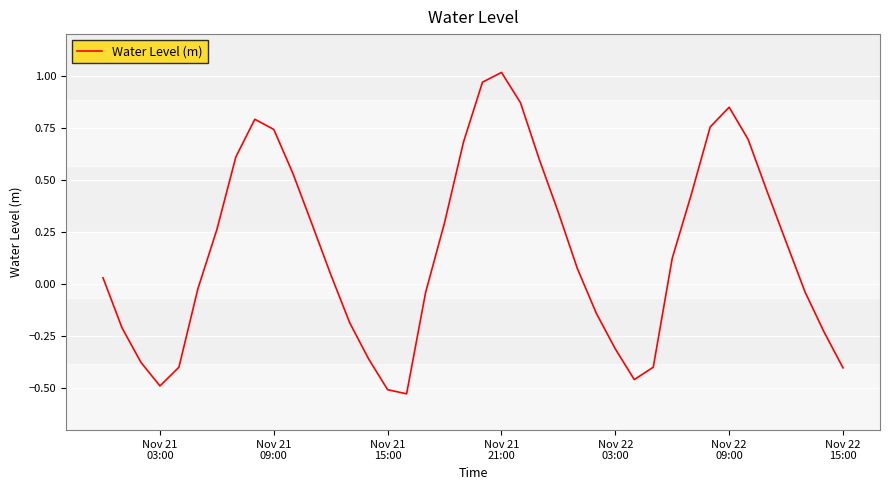

At which category does the chart reach its peak across all series?

Nov 21
21:00